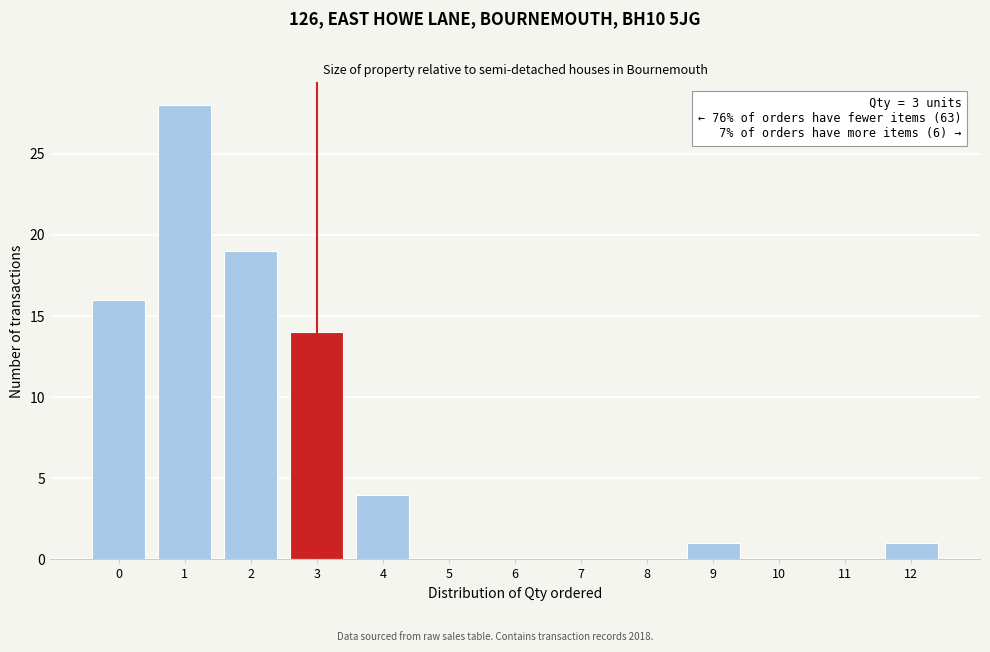

Reading left to right, transcribe all the data shown in this chart.

0=16	1=28	2=19	3=14	4=4	5=0	6=0	7=0	8=0	9=1	10=0	11=0	12=1